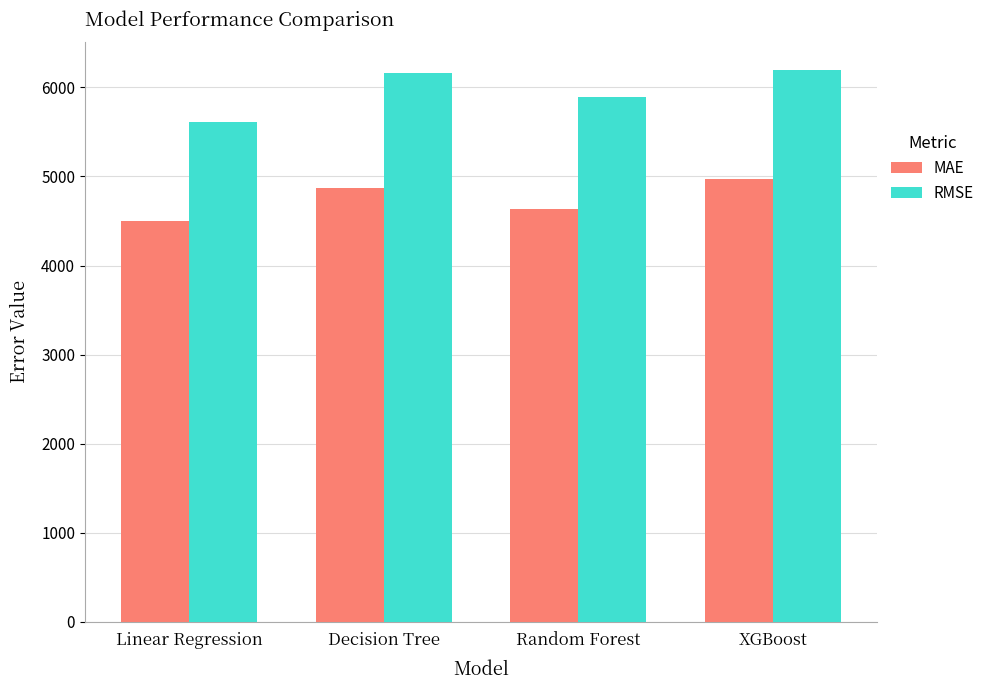

Is the value of RMSE at Decision Tree greater than the value of MAE at XGBoost?

Yes